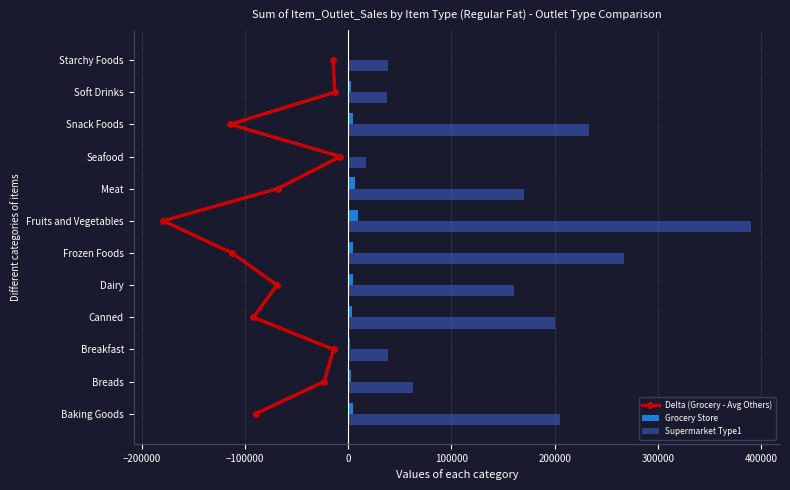

The value of Supermarket Type1 at Meat is 37772.4. True or false?

False